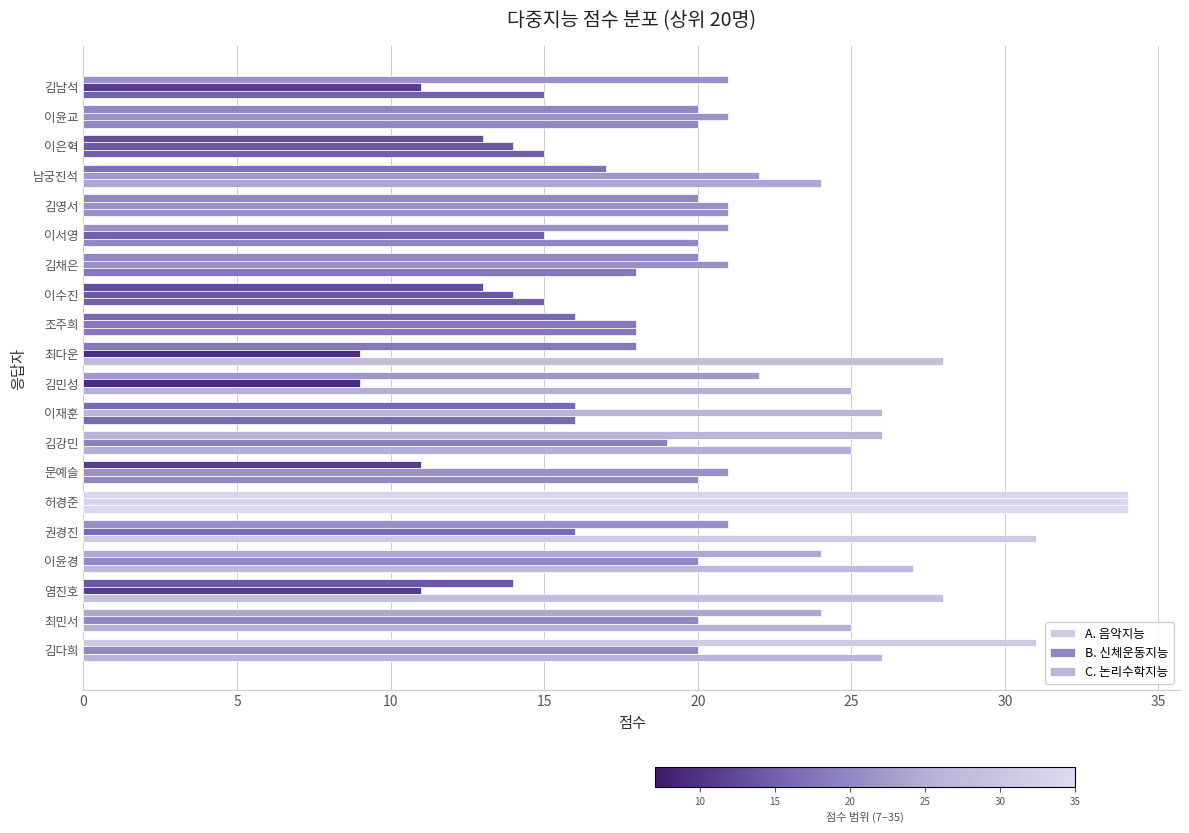

What is the smallest value displayed?

9